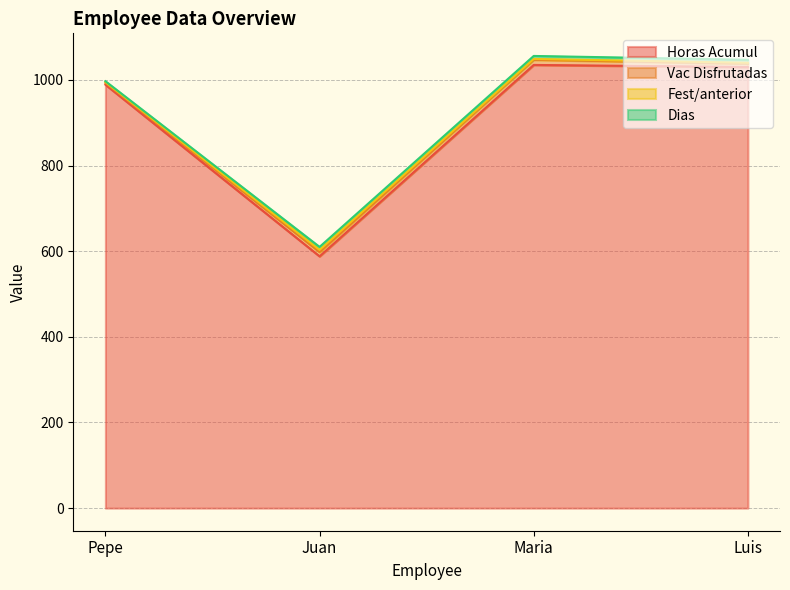

What is the value of the Horas Acumul point at the 2nd from the left?

588